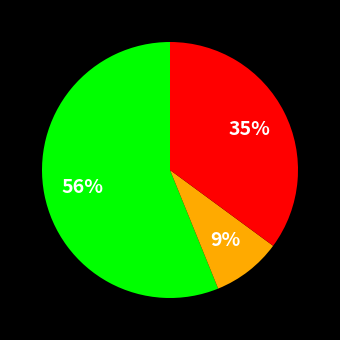

To the nearest percent, what is the difference between the largest and smallest slice percentages?

47%